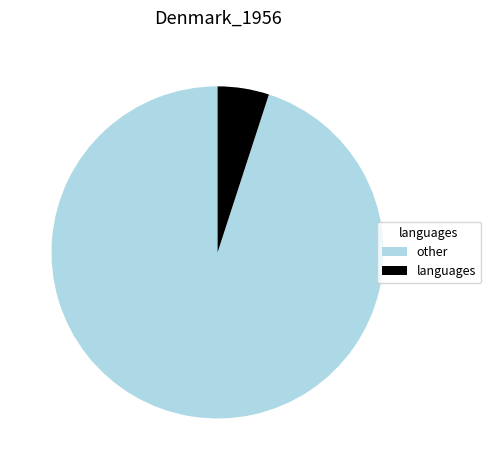

Does other represent more than half of the total?

Yes